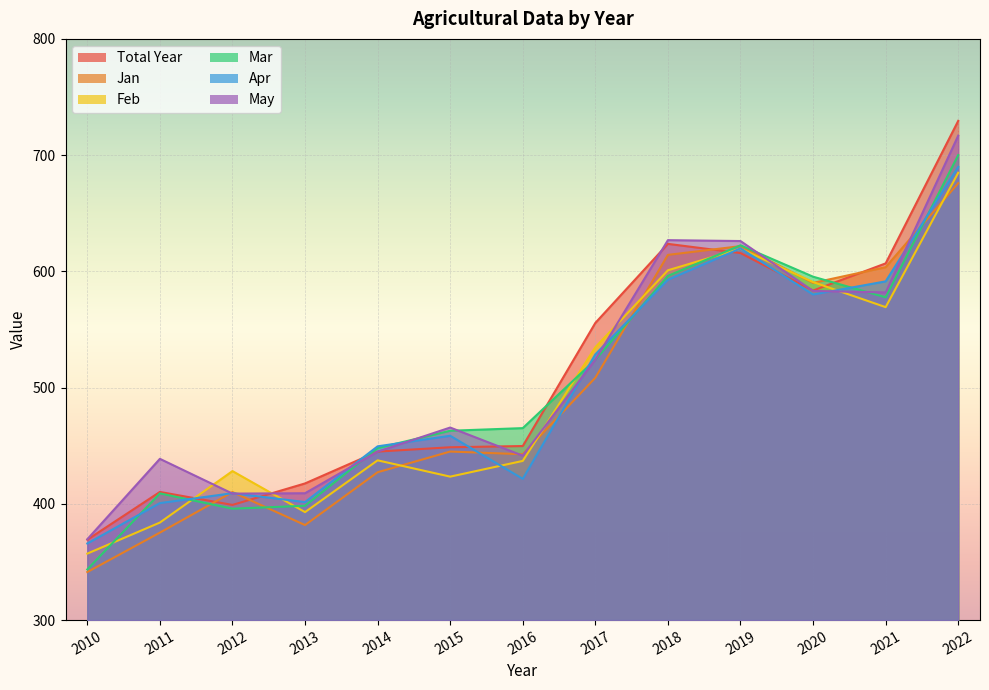

What is the difference between the maximum and minimum values in the Mar series?

356.5